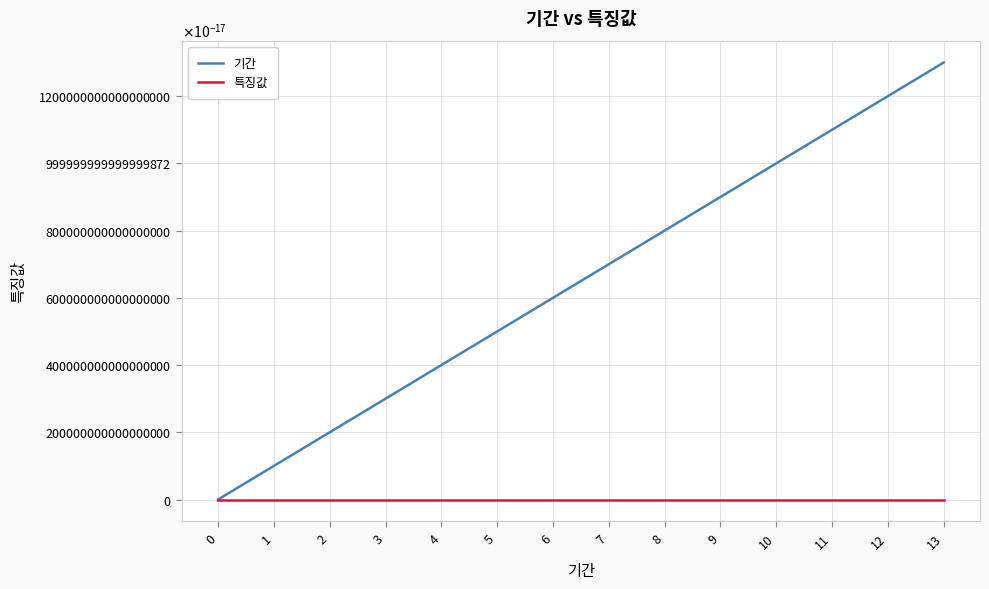

At which category does the chart reach its peak across all series?

13